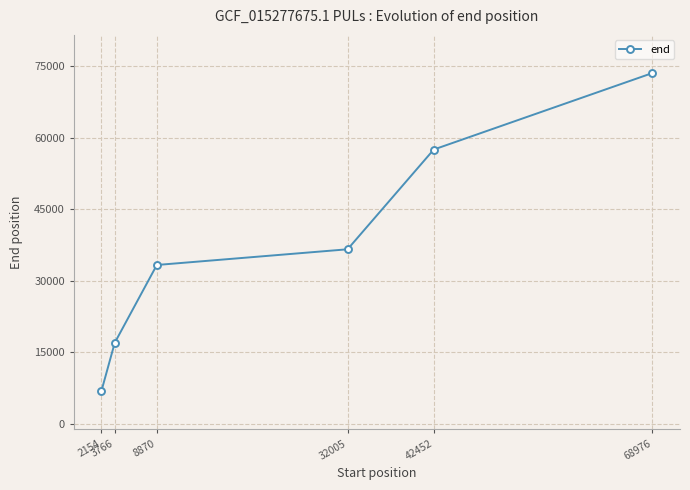

Reading left to right, transcribe all the data shown in this chart.

2154=6826	3766=16935	8870=33271	32005=36566	42452=57497	68976=73555